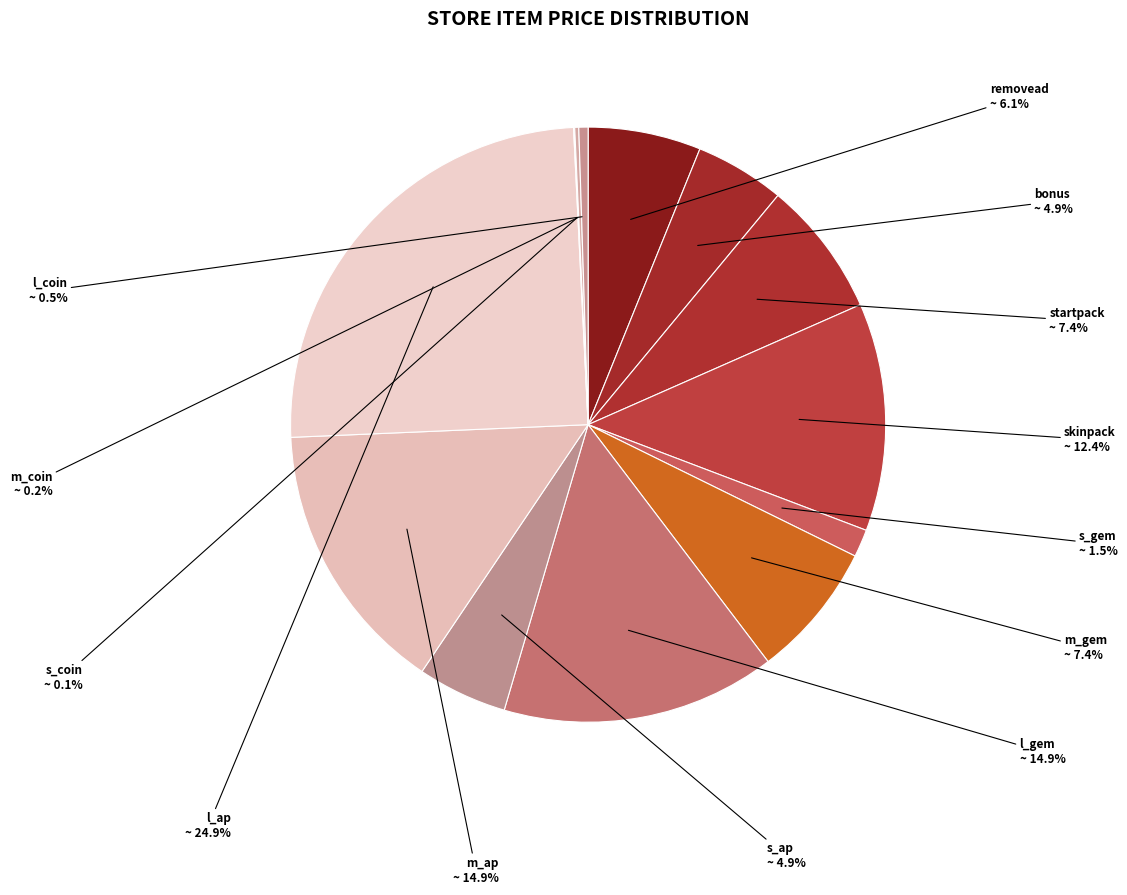

Combined, what portion of the pie is m_gem and l_gem?

22.3%